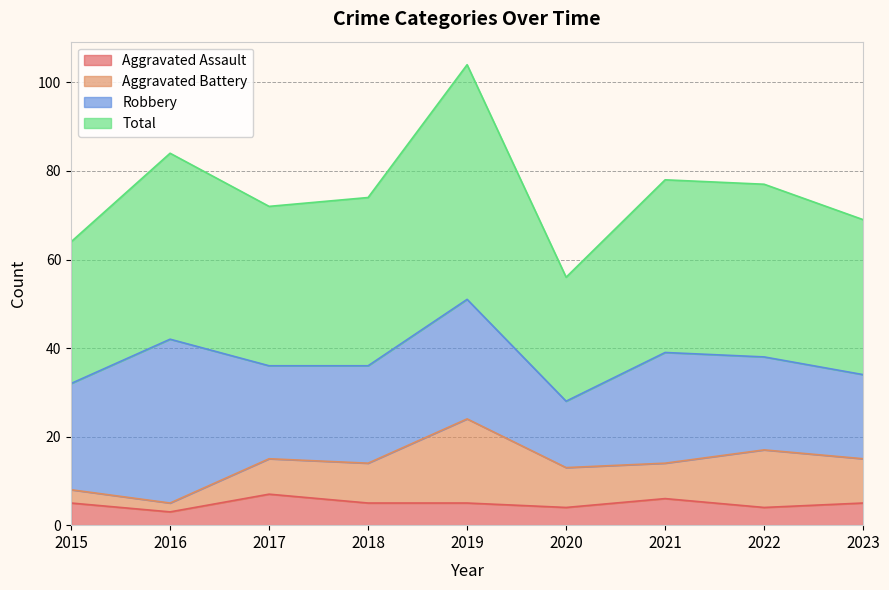

List the labels in order of Total value, largest first.

2019, 2016, 2021, 2022, 2018, 2017, 2023, 2015, 2020